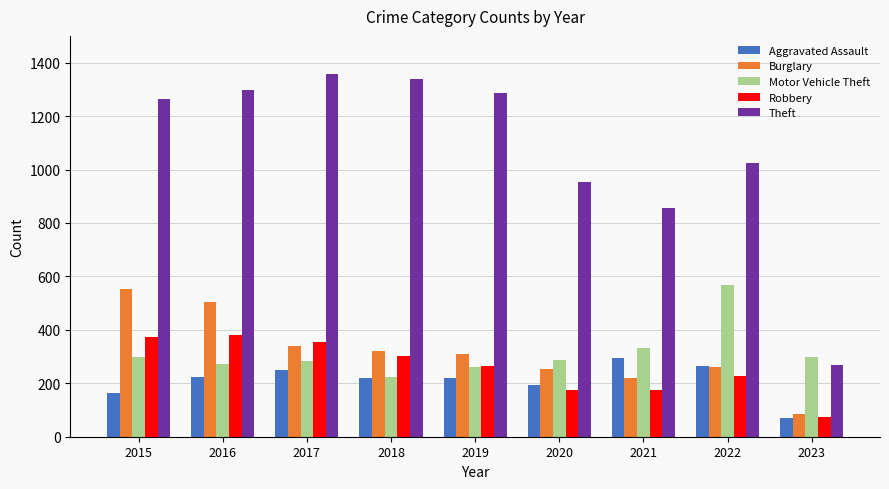

What is the total value across all series at 2023?

796